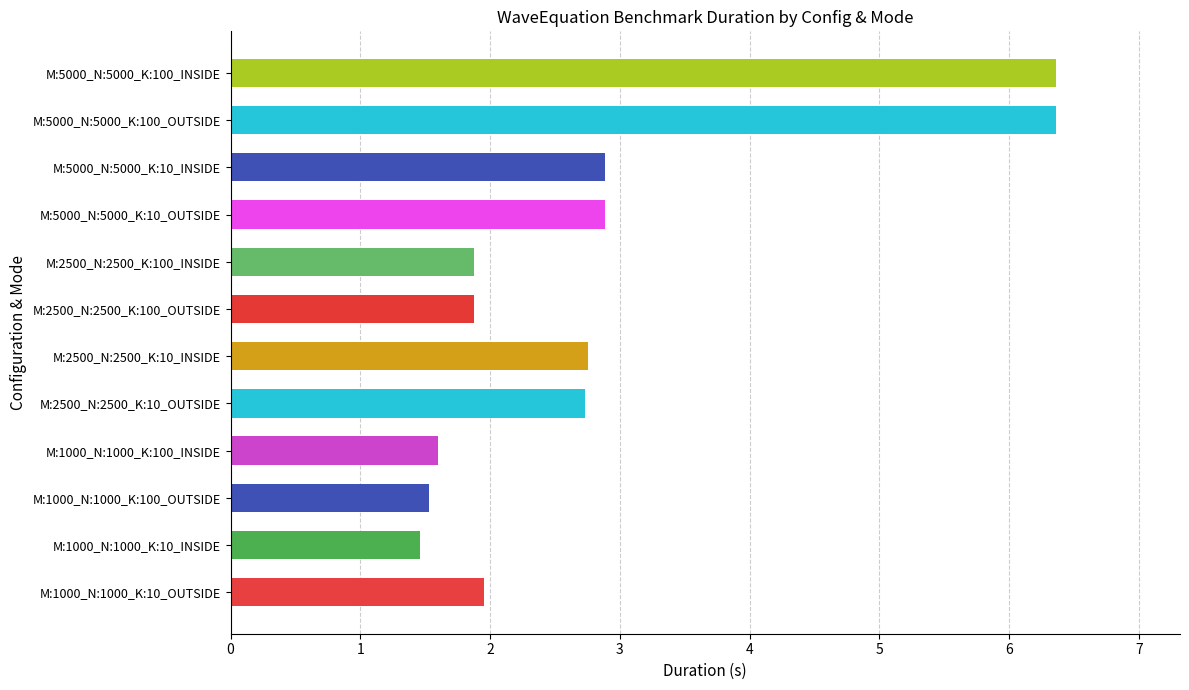

Is it true that the value at M:5000_N:5000_K:100_OUTSIDE is 6.4?

True